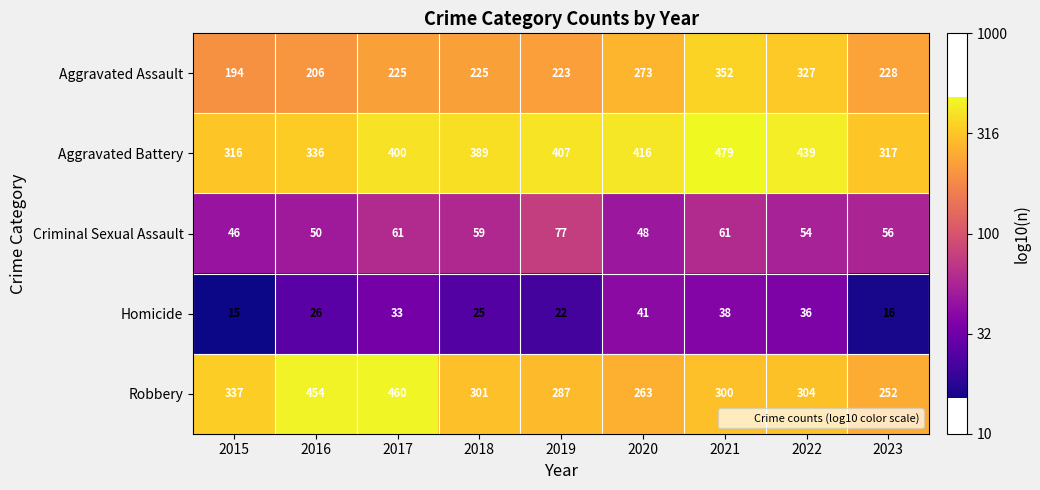

Which label corresponds to the largest value in the chart?

2021